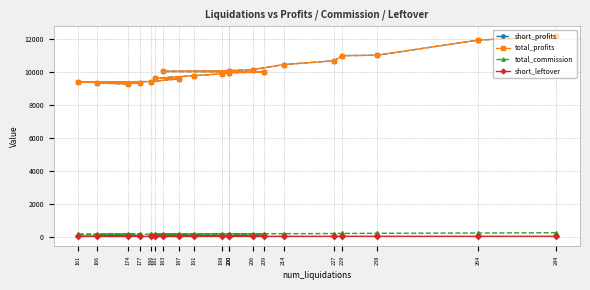

At how many categories does at least one series exceed 3160?

20